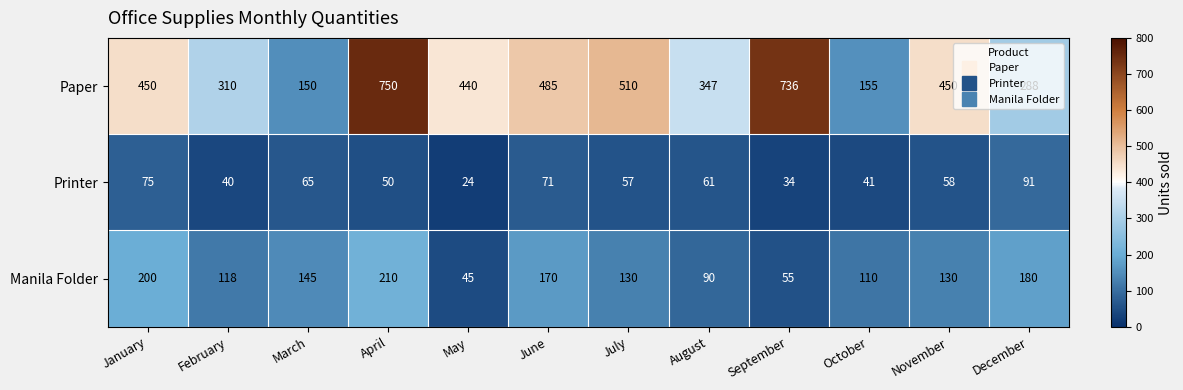

What is the spread (max minus min) of values at October?

114